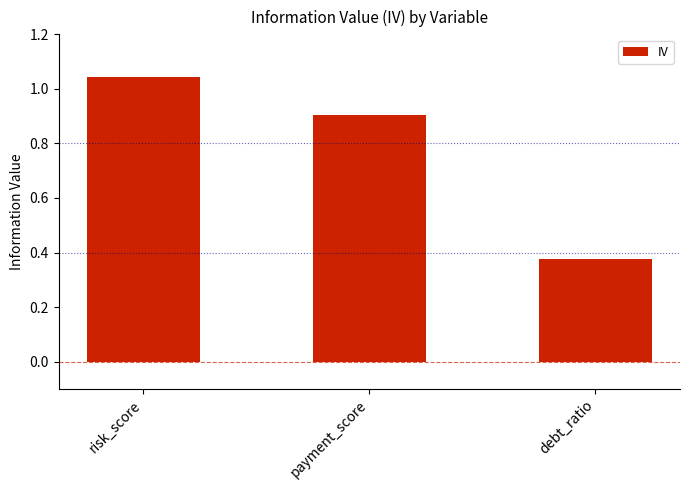

List the labels in order of value, smallest first.

debt_ratio, payment_score, risk_score